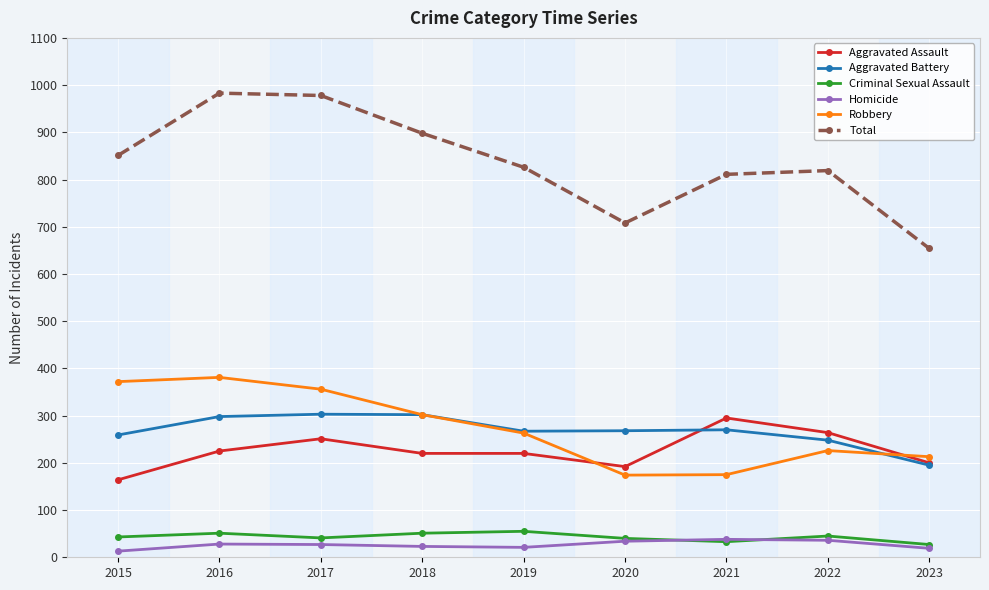

The Aggravated Battery series shows 270 at 2021. True or false?

True